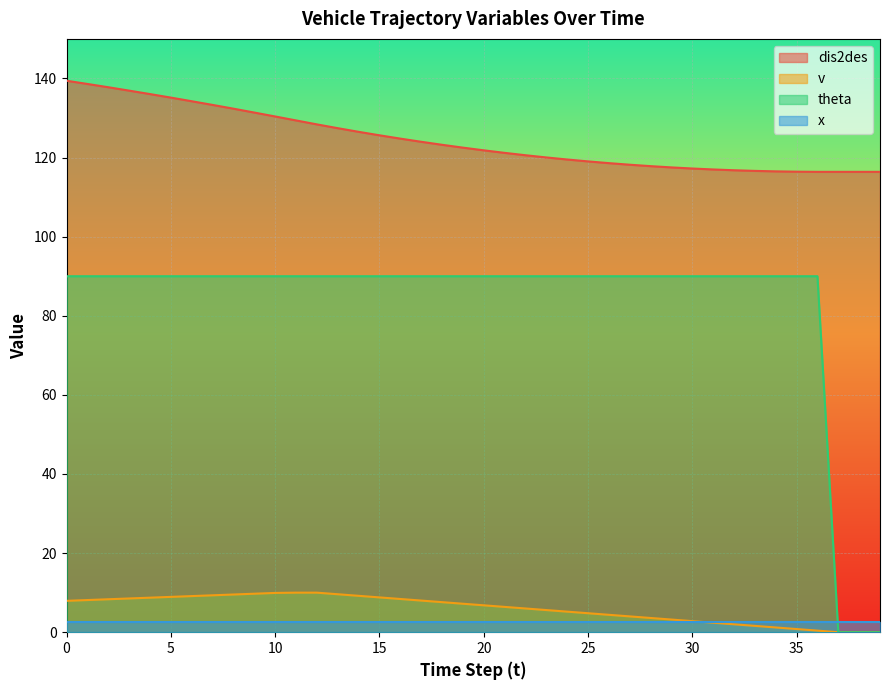

At which label does v reach its minimum?

37